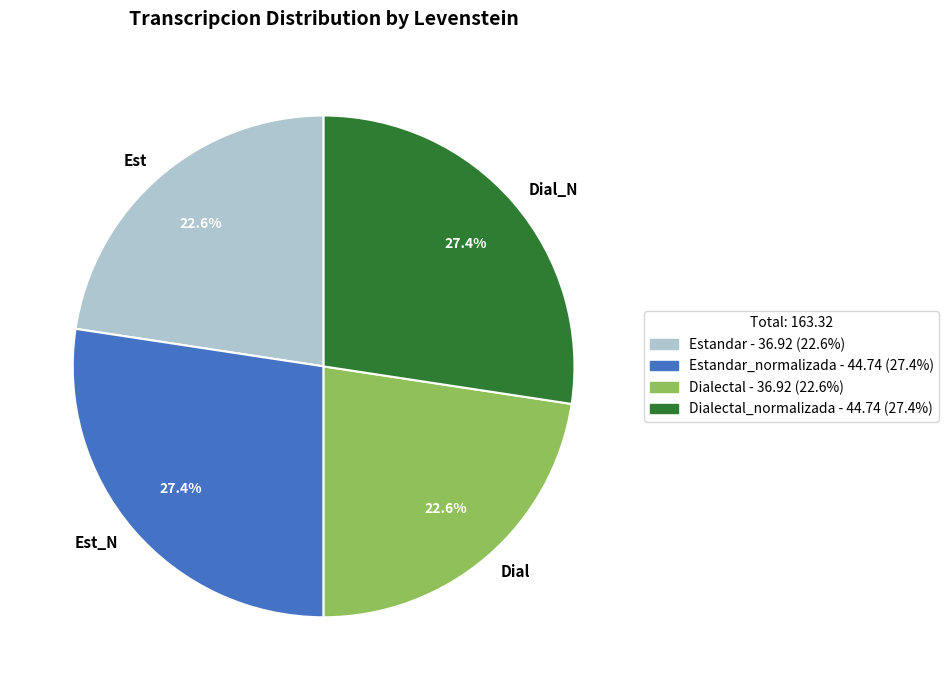

What is the ratio of the value at Est to the value at Est_N?

0.8